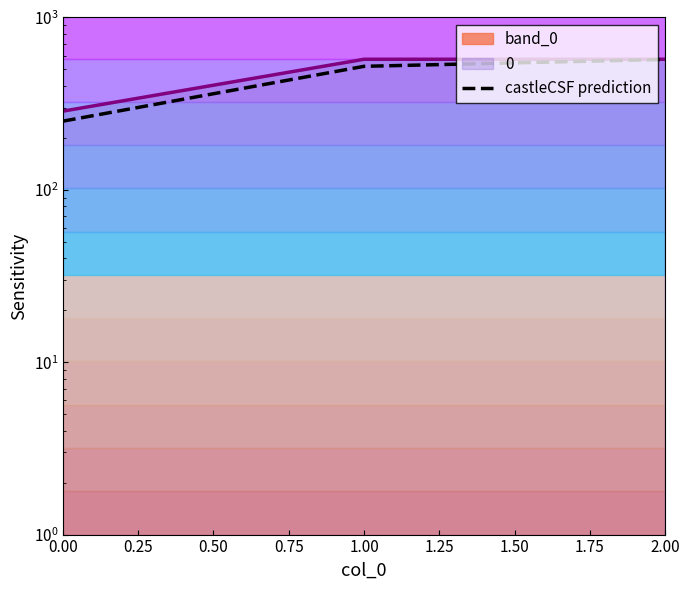

The value at 1.00 is 326. True or false?

False